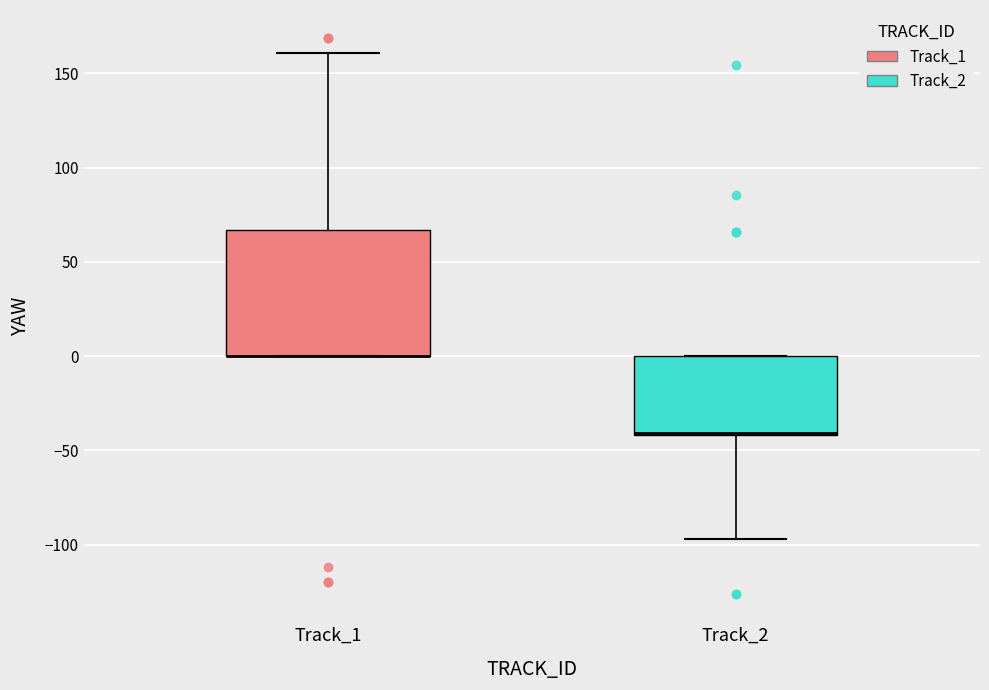

Reading left to right, transcribe this box plot: for each box, give where its median line is, the range the box spans, and where its two whiskers end, as read against the y-axis. The values are not printed on the chart, so give them approximately, as read against the axis.

Track_1: median 0 (drawn on the box's lower edge), box 0 to 65, whiskers 0 to 160
Track_2: median -40 (drawn on the box's lower edge), box -40 to 0, whiskers -95 to 0